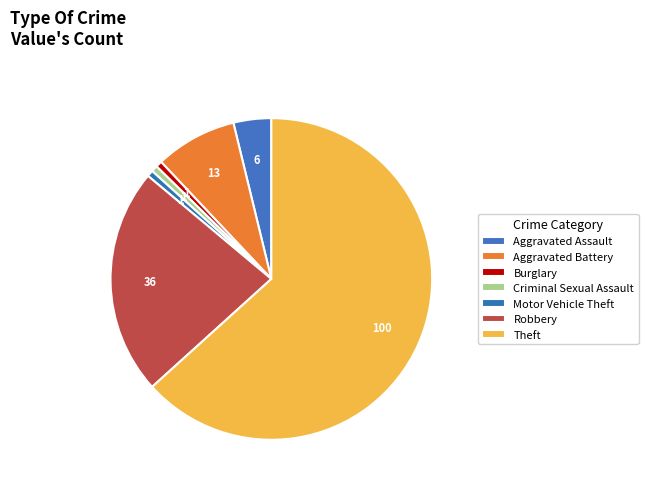

To the nearest percent, what is the average slice percentage?

14%